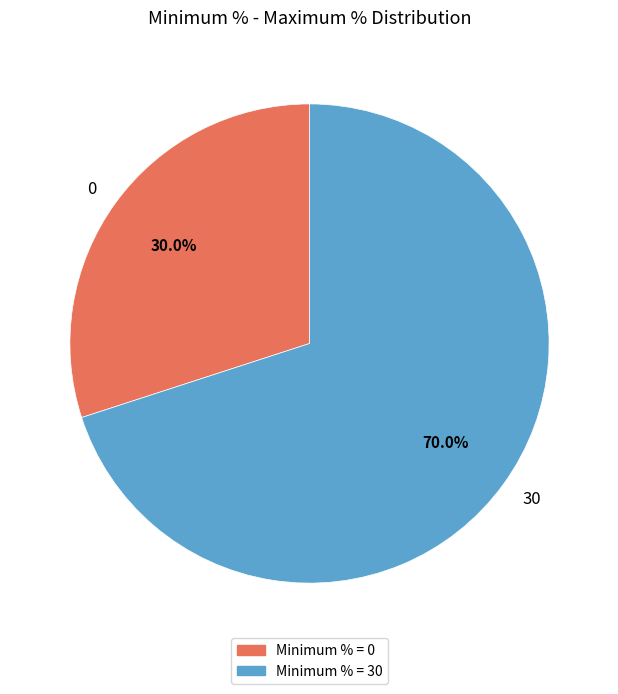

Is there any slice that represents more than half of the pie?

Yes